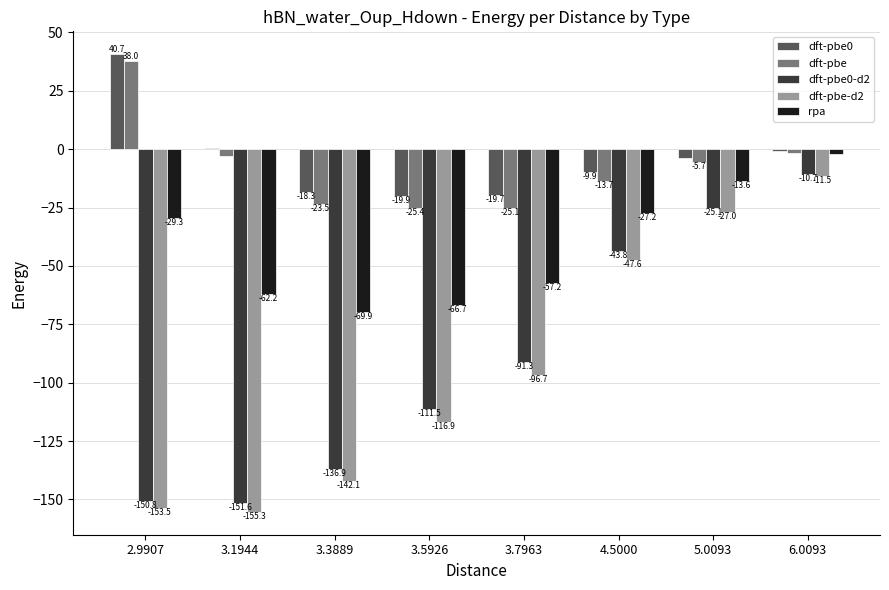

How many bars are there in each group?

5